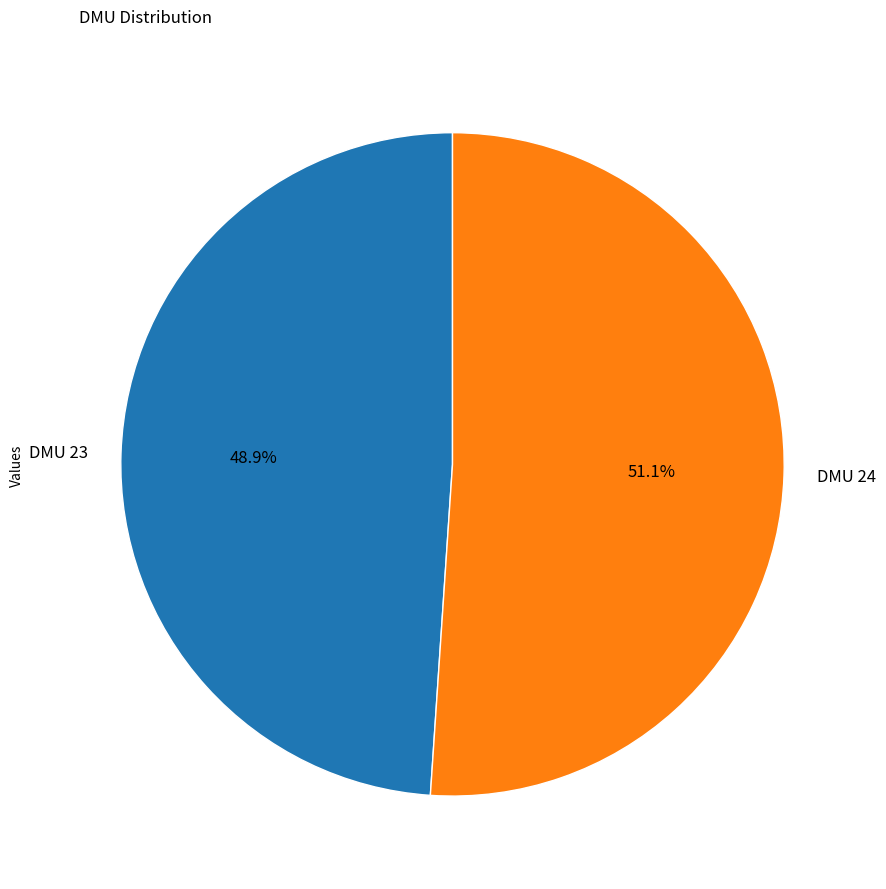

To the nearest percent, what percentage of the pie is DMU 23?

49%